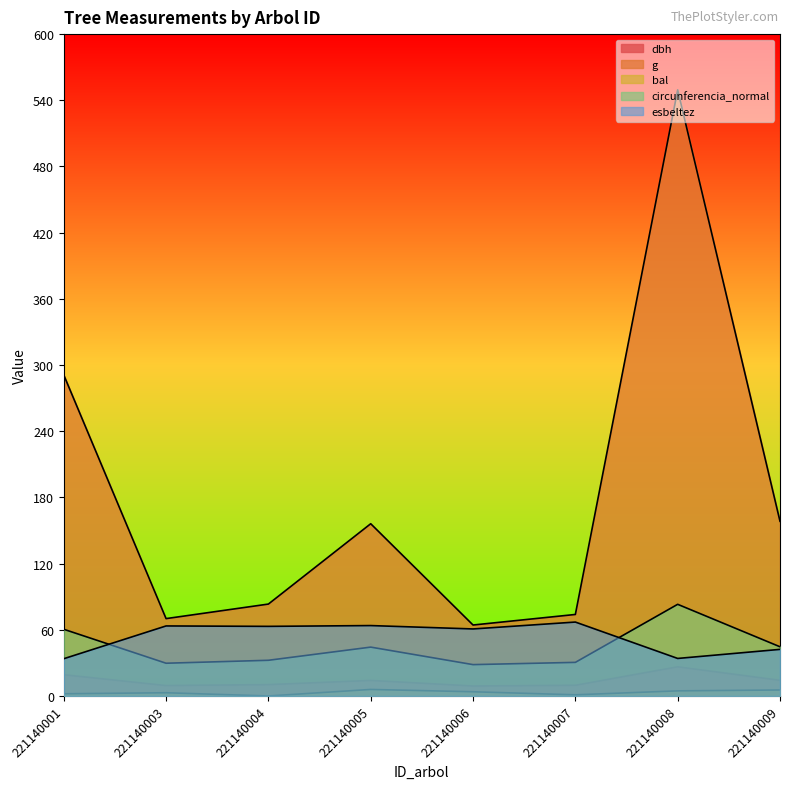

Where is dbh nearest to the value 17?

221140001